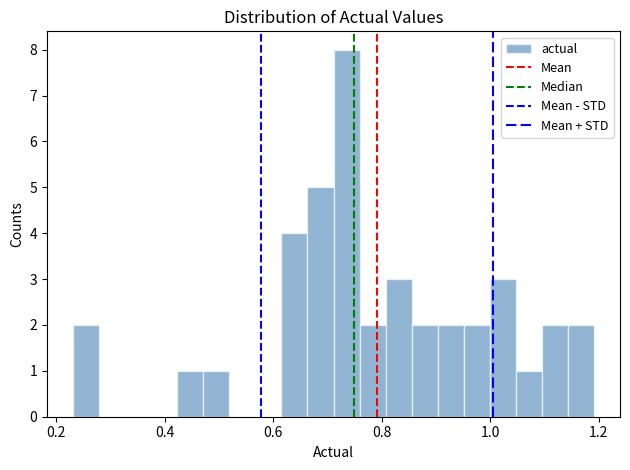

Around what value on the x-axis is the tallest bar? Give the approximate position of its centre, as read against the axis.

0.74